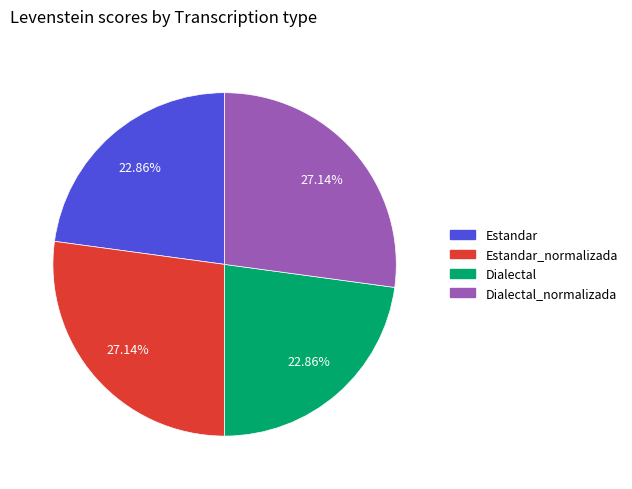

Does any single category account for the majority?

No